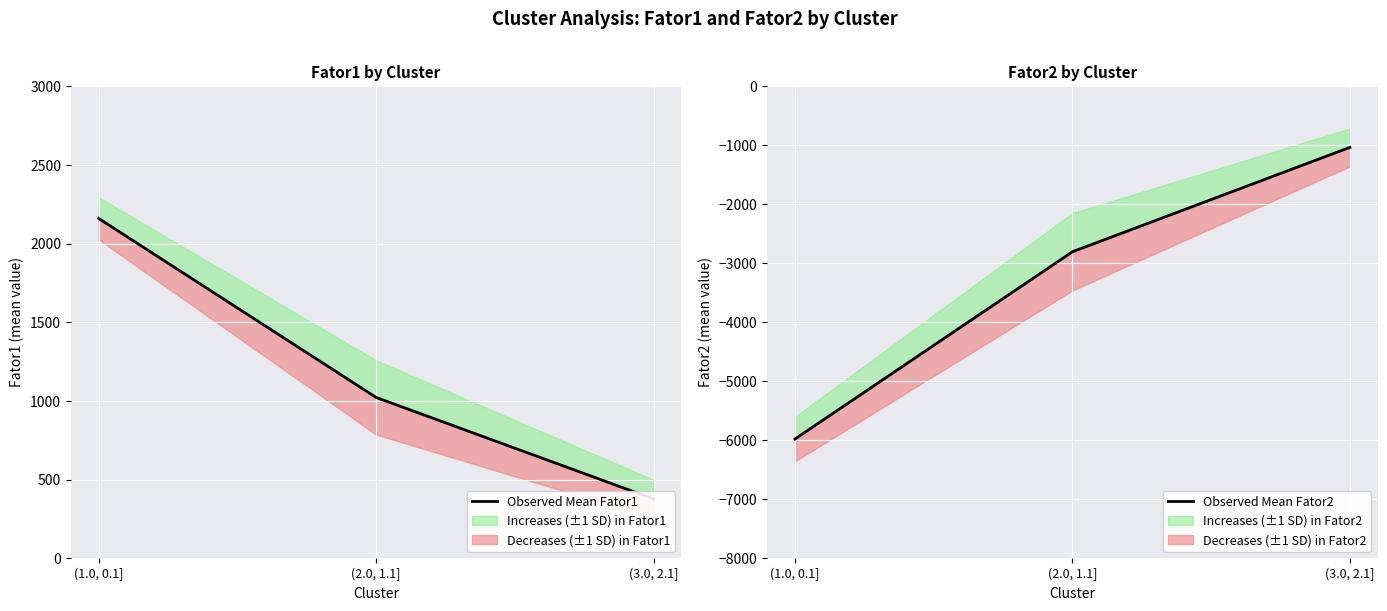

Is it true that Observed Mean Fator1 equals 115.4 at (3.0, 2.1]?

False